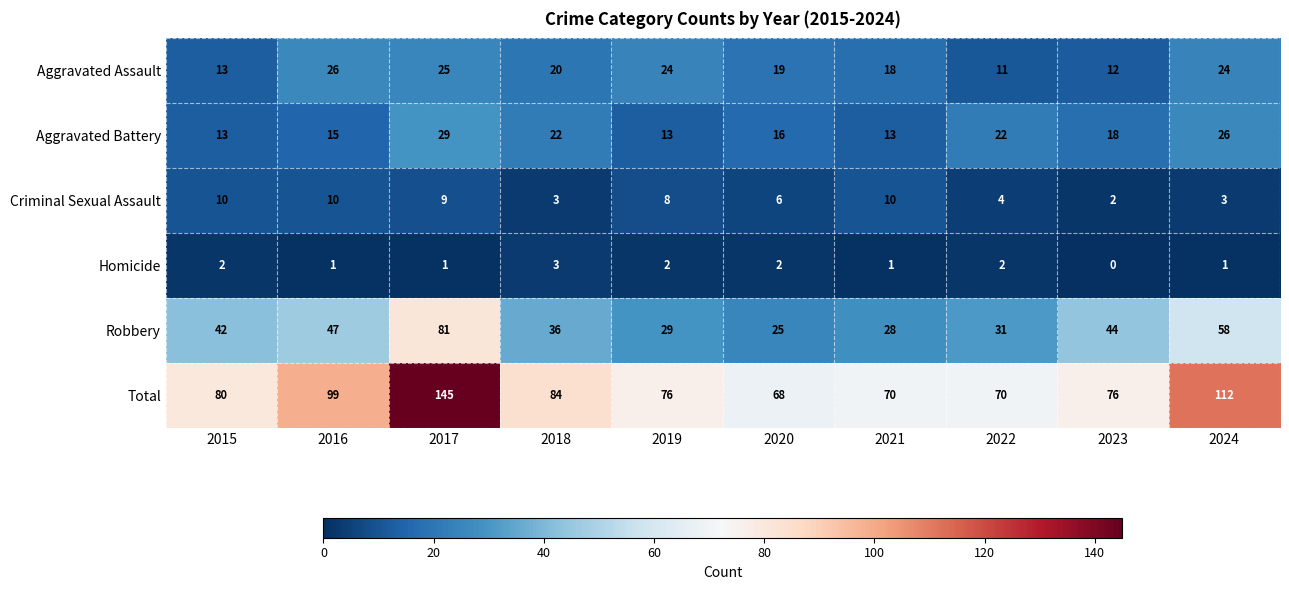

At which category is the sum across all series the highest?

2017